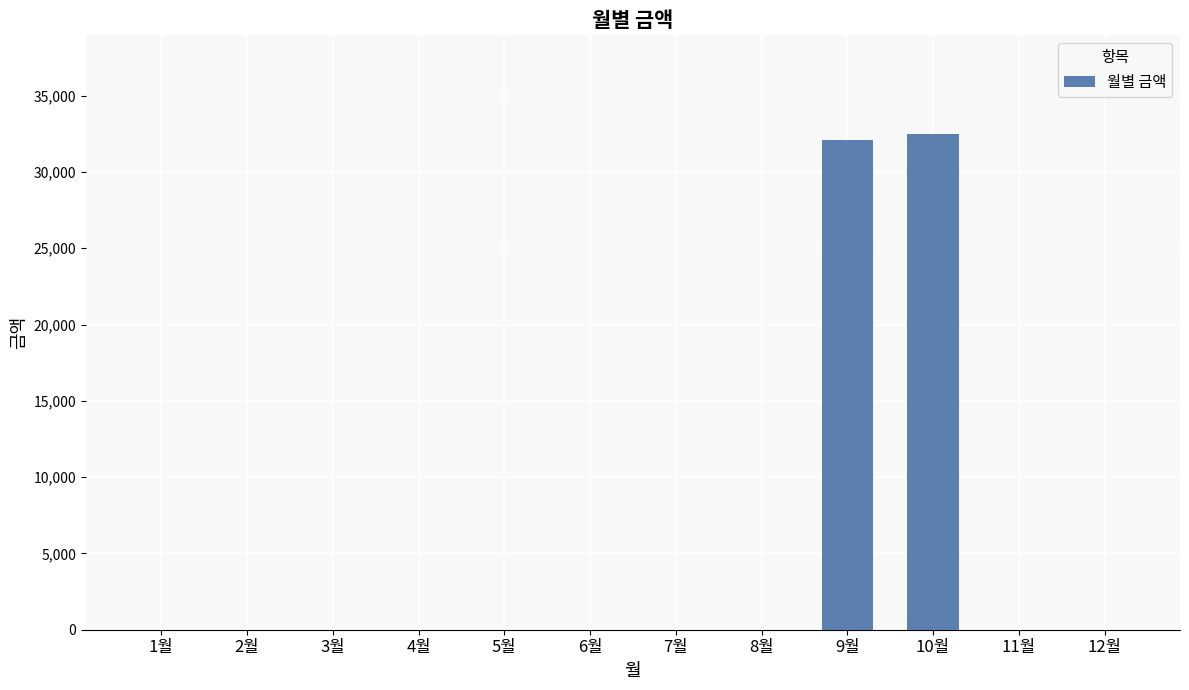

The chart shows a value of 0 at 4월. True or false?

True